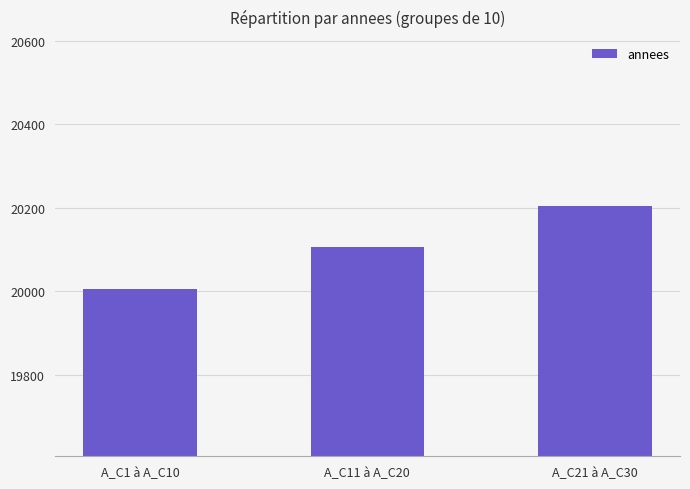

Reading left to right, list all the values displayed in this chart.

A_C1 à A_C10=20005	A_C11 à A_C20=20105	A_C21 à A_C30=20205